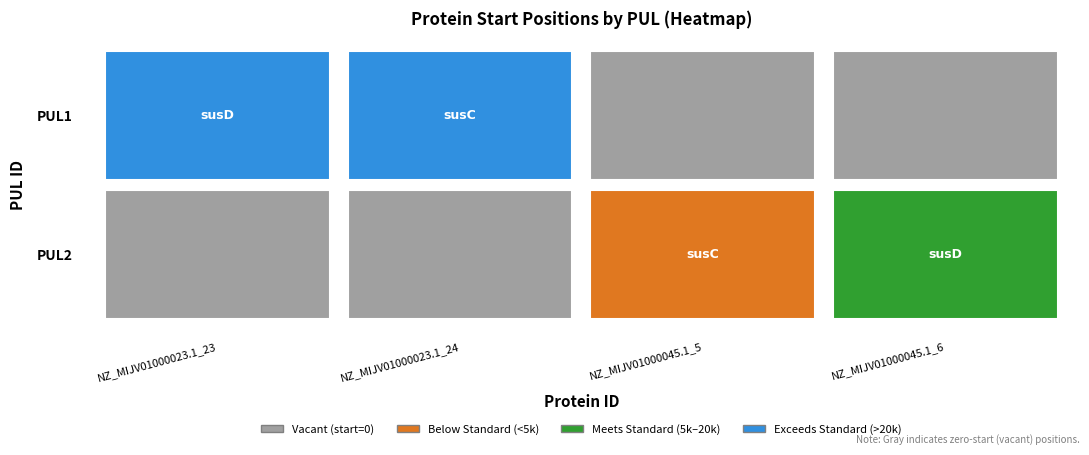

Is it true that NZ_MIJV01000045.1_6 equals 0 at 1?

True